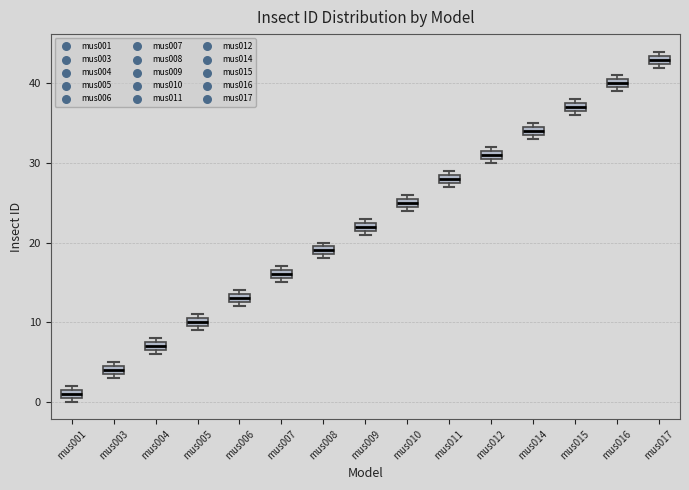

Where is the upper edge of the box for mus005 on the y-axis? The values are not printed on the chart, so give them approximately, as read against the axis.

11